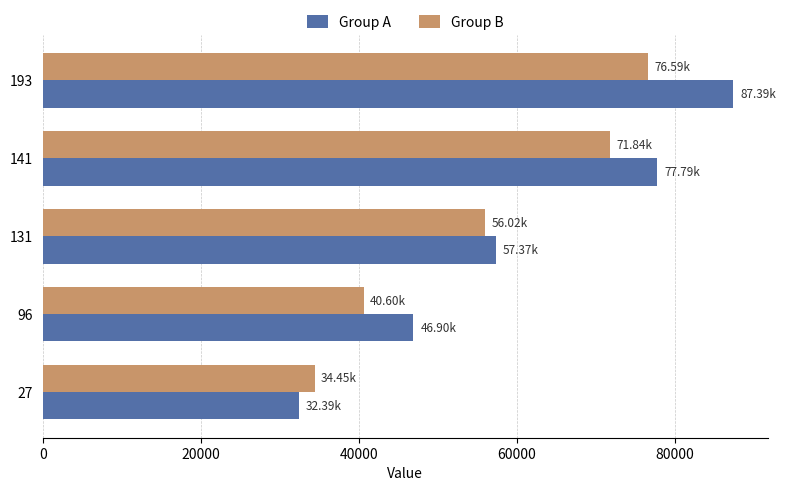

Is the value of Group A at 193 greater than the value of Group B at 131?

Yes